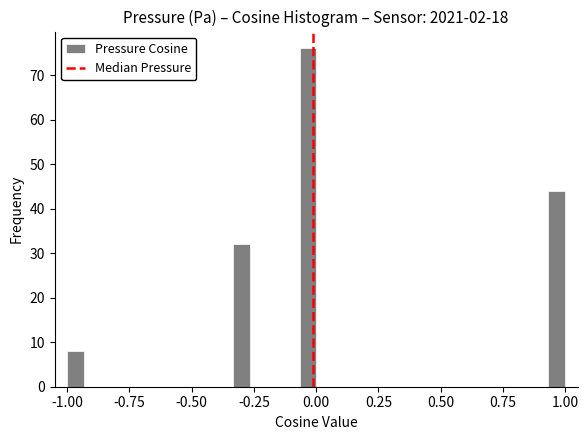

Read against the x-axis, roughly where is the centre of the tallest bar?

-0.05